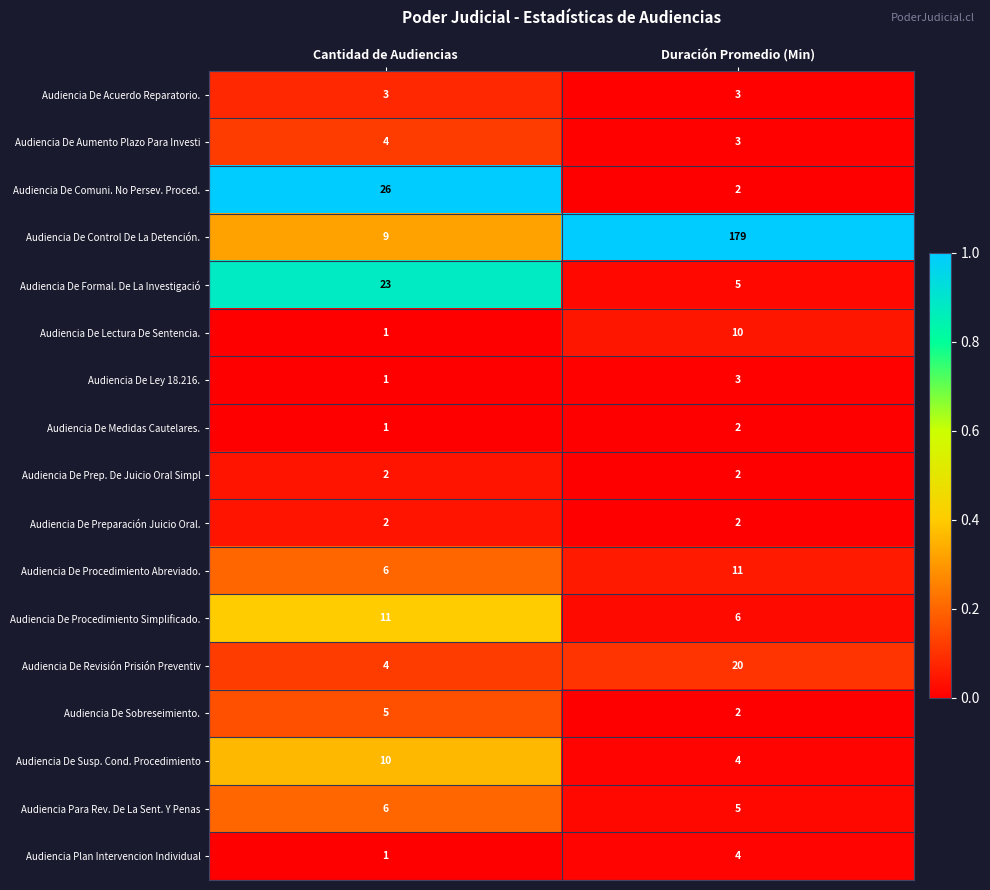

True or false: Audiencia De Revisión Prisión Preventiv has a value of 4 at Cantidad de Audiencias.

True